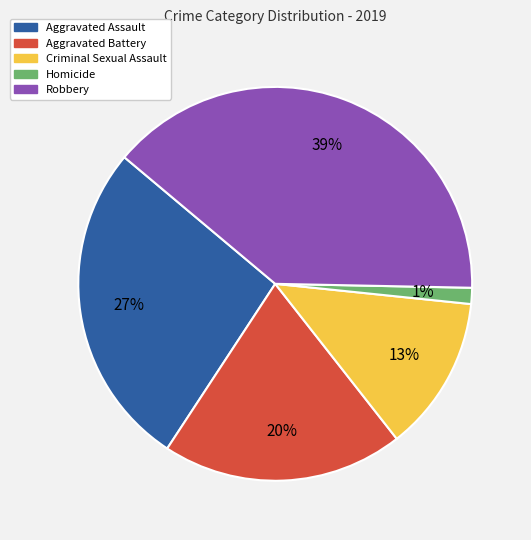

Is the sum of Robbery and Homicide greater than half?

No